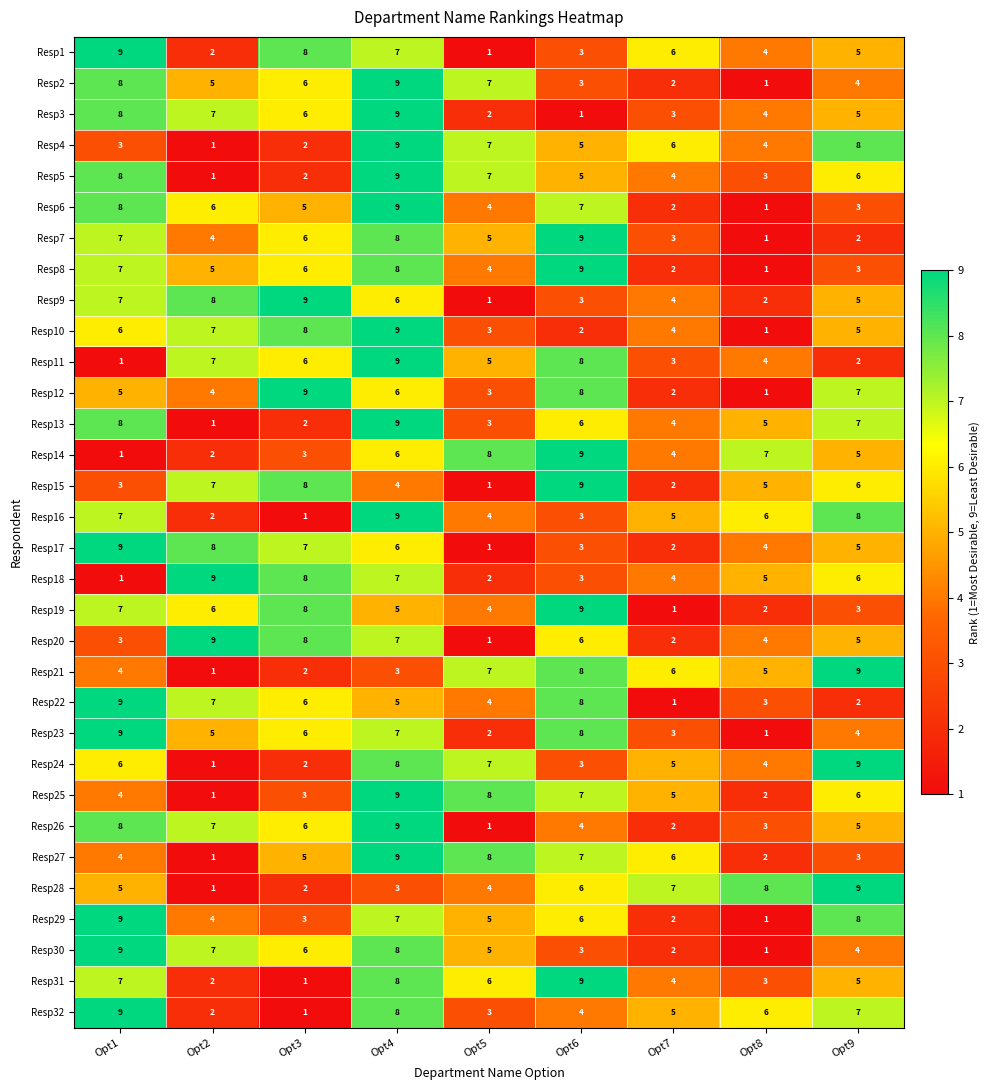

What is the difference between the highest and lowest values at Opt4?

6